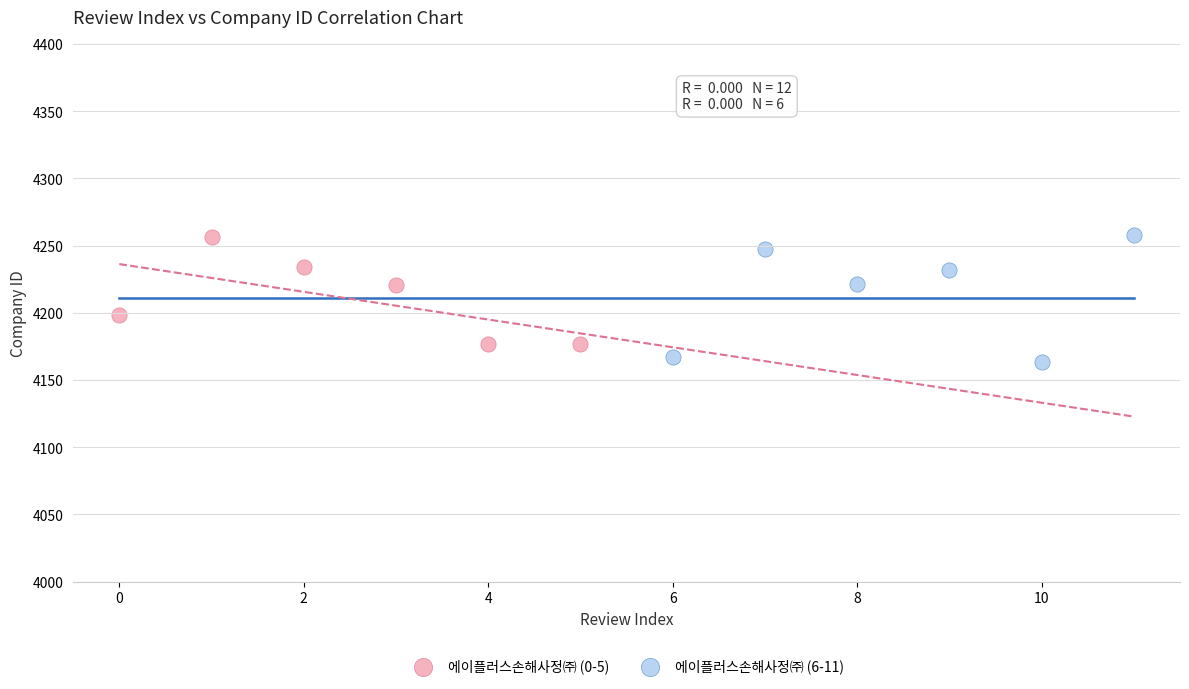

Which series reaches the minimum Y coordinate?

에이플러스손해사정㈜ (6-11)